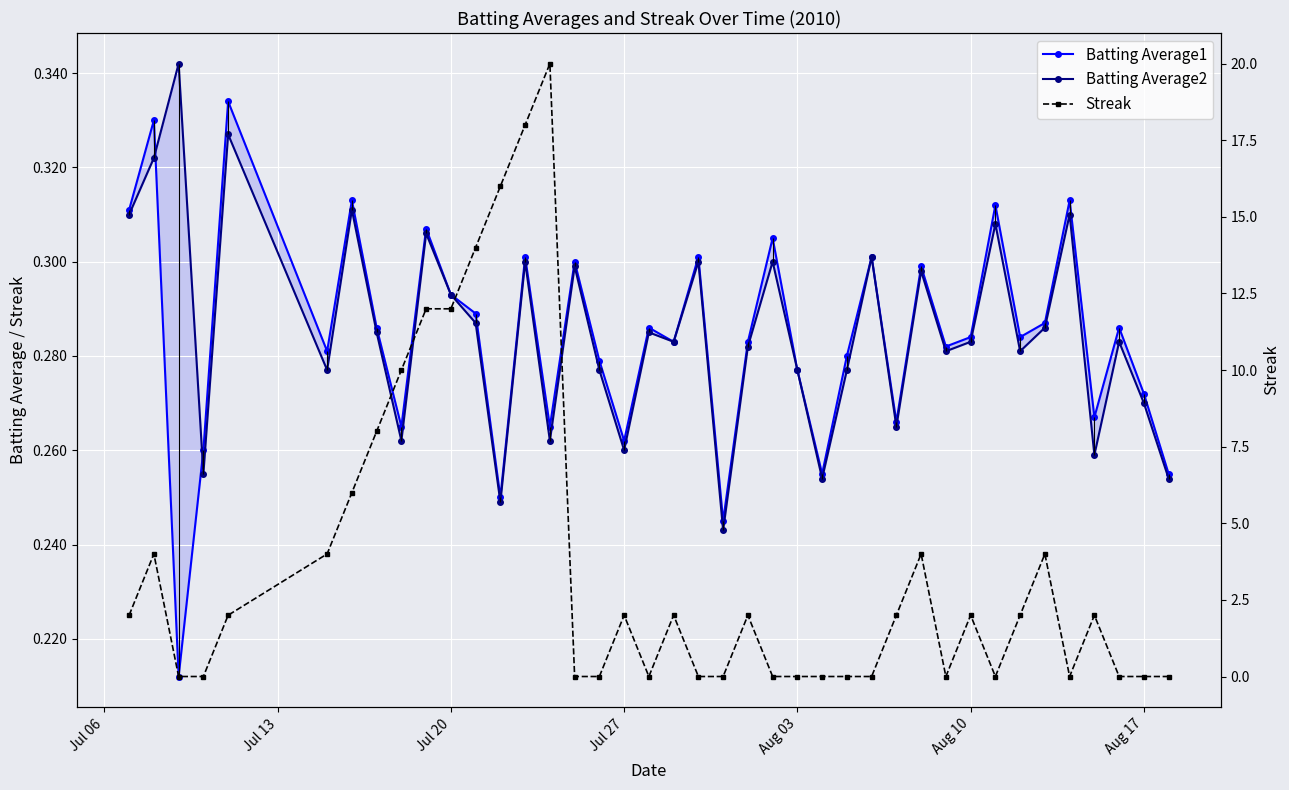

True or false: Batting Average1 and Batting Average2 intersect in this chart.

True